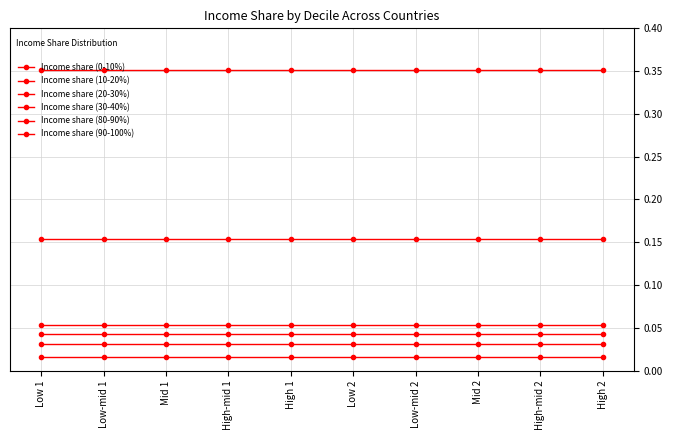

True or false: Income share (10-20%) and Income share (30-40%) cross at least once.

False